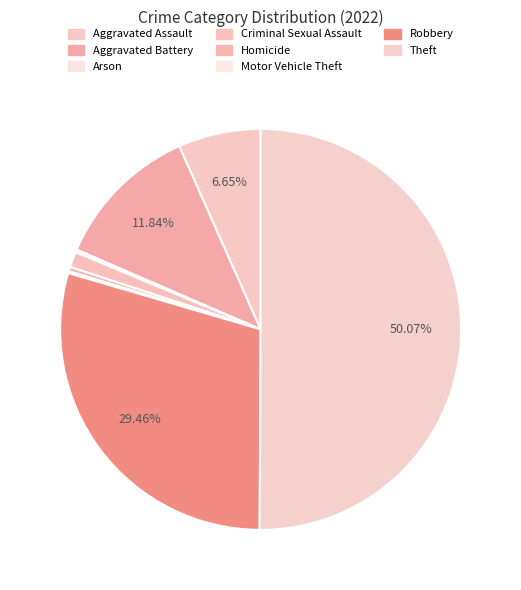

Rank the categories by value from lowest to highest.

Motor Vehicle Theft, Arson, Homicide, Criminal Sexual Assault, Aggravated Assault, Aggravated Battery, Robbery, Theft